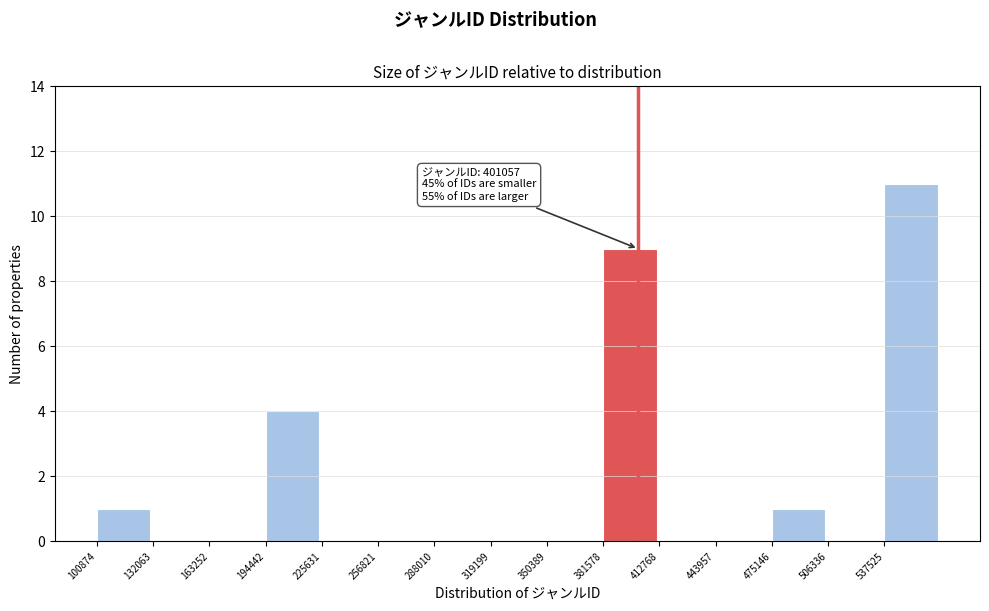

Over which range of the x-axis is the bar tallest?

540000 to 570000